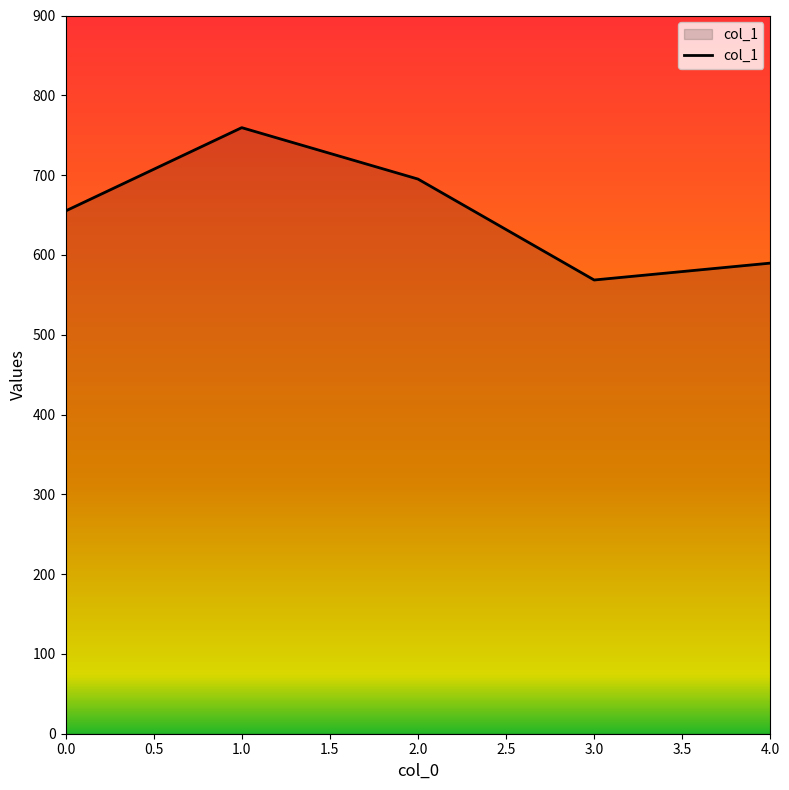

What is the difference between the maximum and second lowest values?

169.7